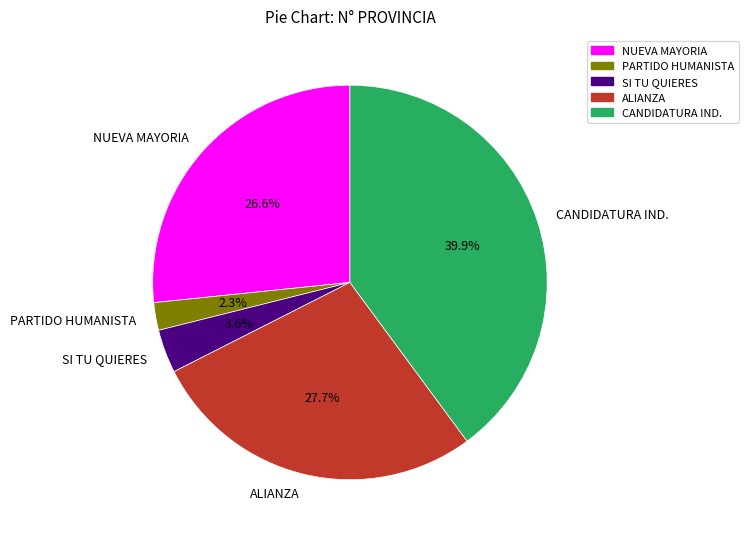

Rank the categories by value from highest to lowest.

CANDIDATURA IND., ALIANZA, NUEVA MAYORIA, SI TU QUIERES, PARTIDO HUMANISTA